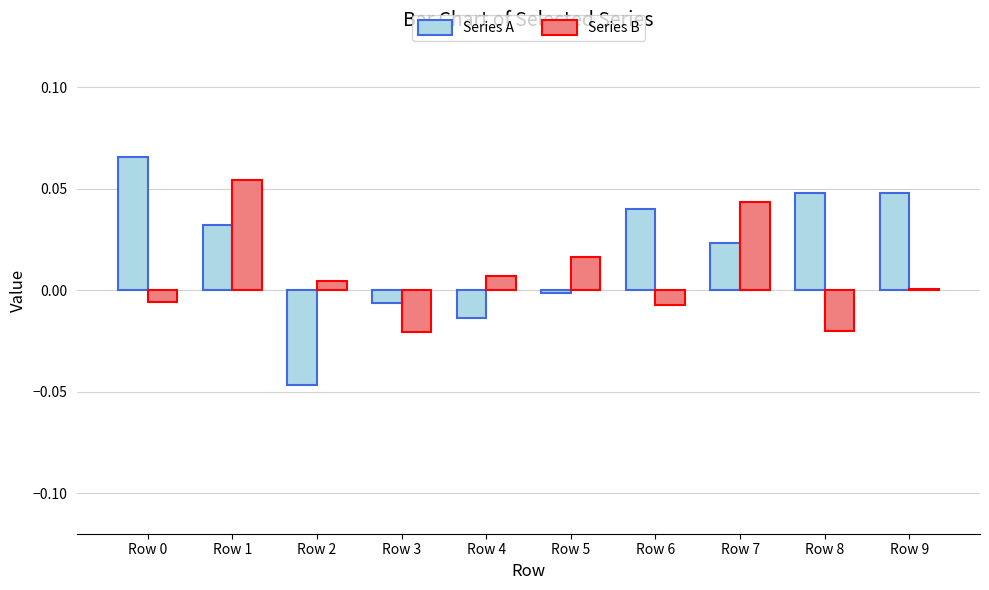

Between Row 3 and Row 4, which series saw the biggest shift?

Series B